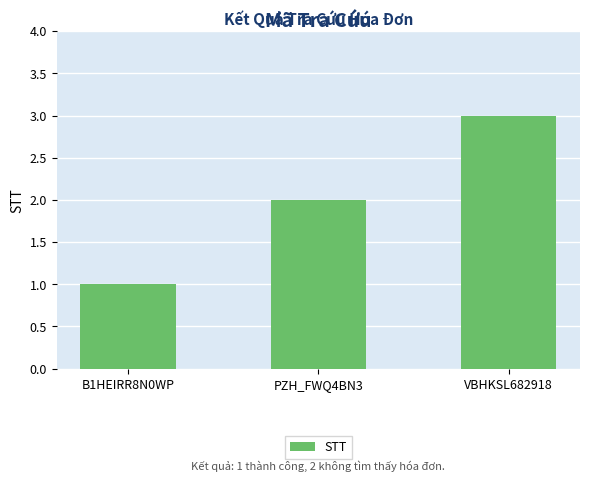

True or false: the data shows 3 at PZH_FWQ4BN3.

False